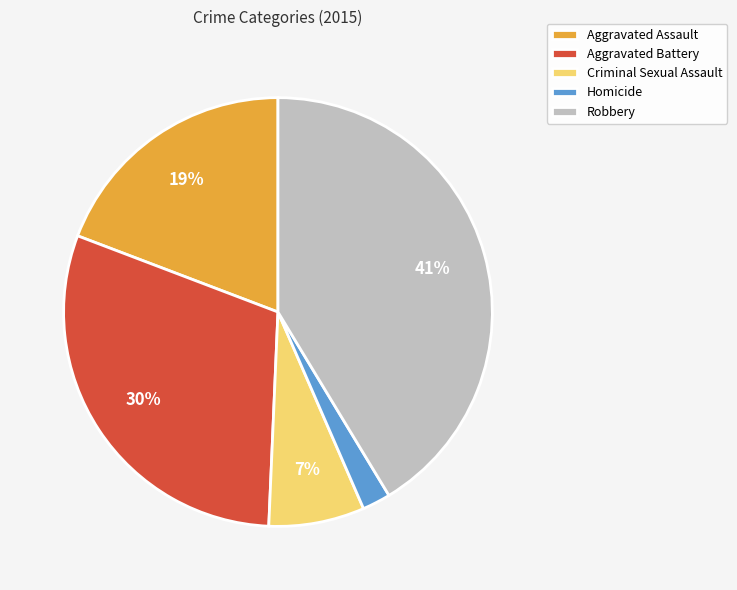

To the nearest percent, what is the difference between the Aggravated Assault and Robbery slice percentages?

22%